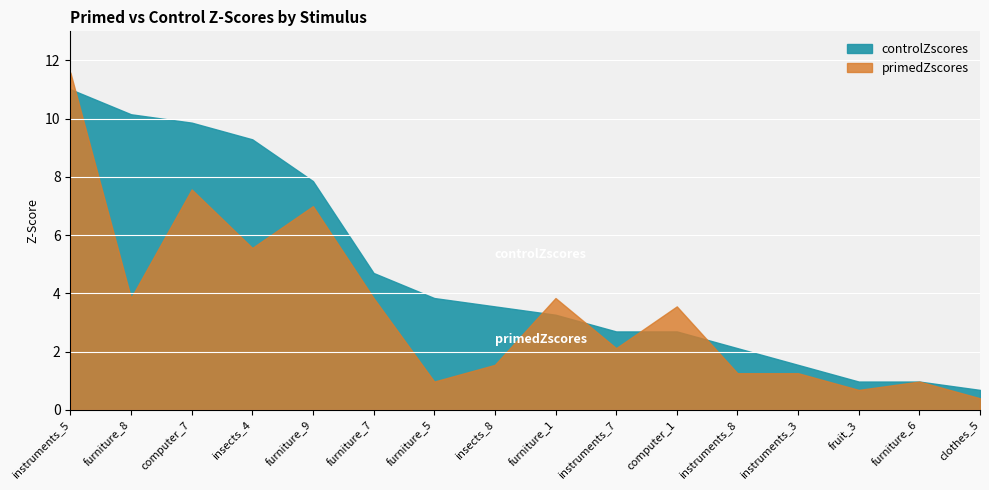

What is the spread (max minus min) of values at insects_8?

2.0